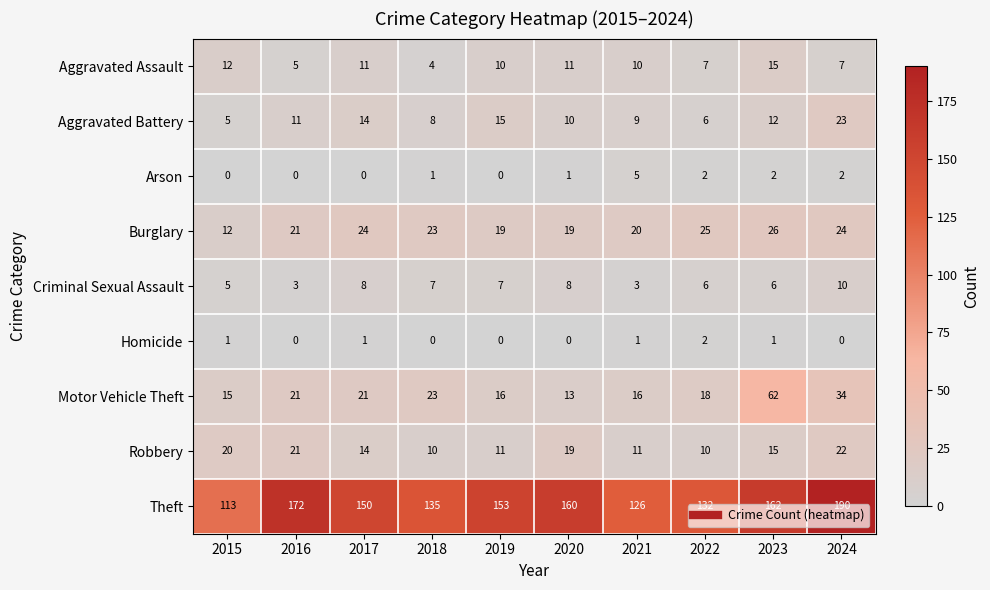

How many categories are shown in the chart?

10